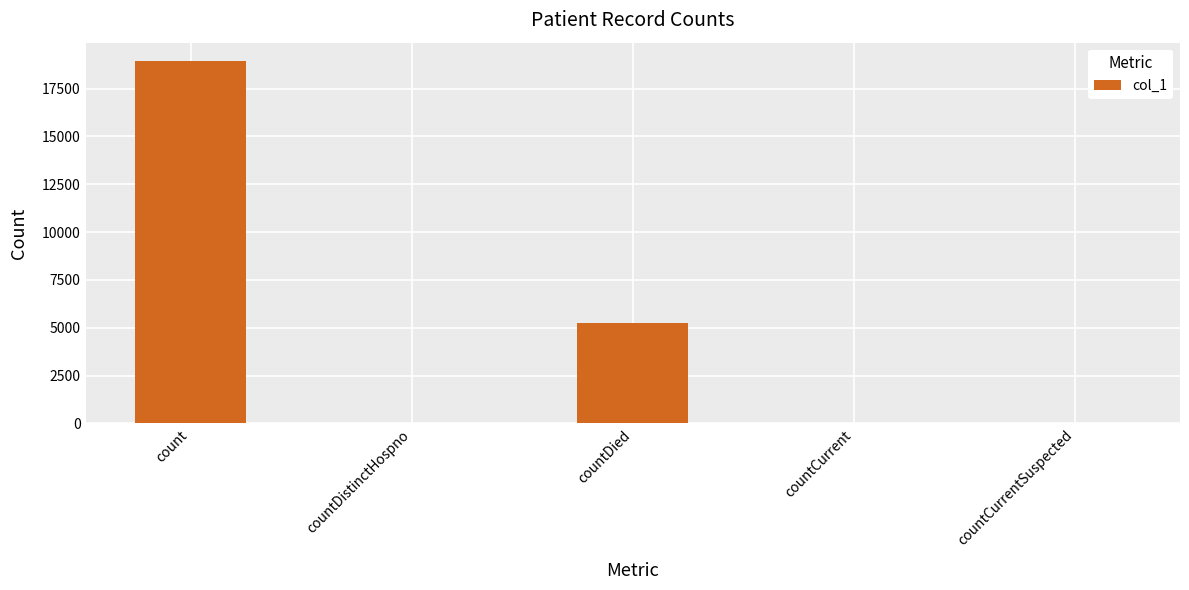

Does the chart contain stacked bars?

No